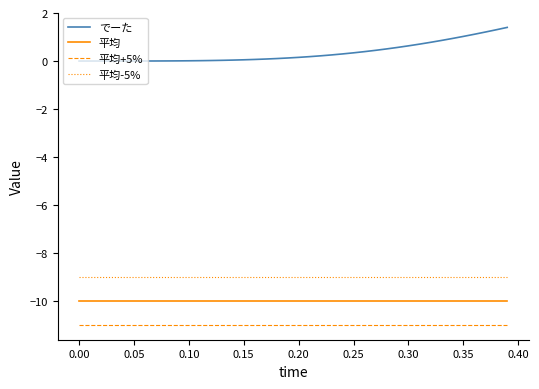

List the series in order of their peak value, highest first.

でーた, 平均-5%, 平均, 平均+5%